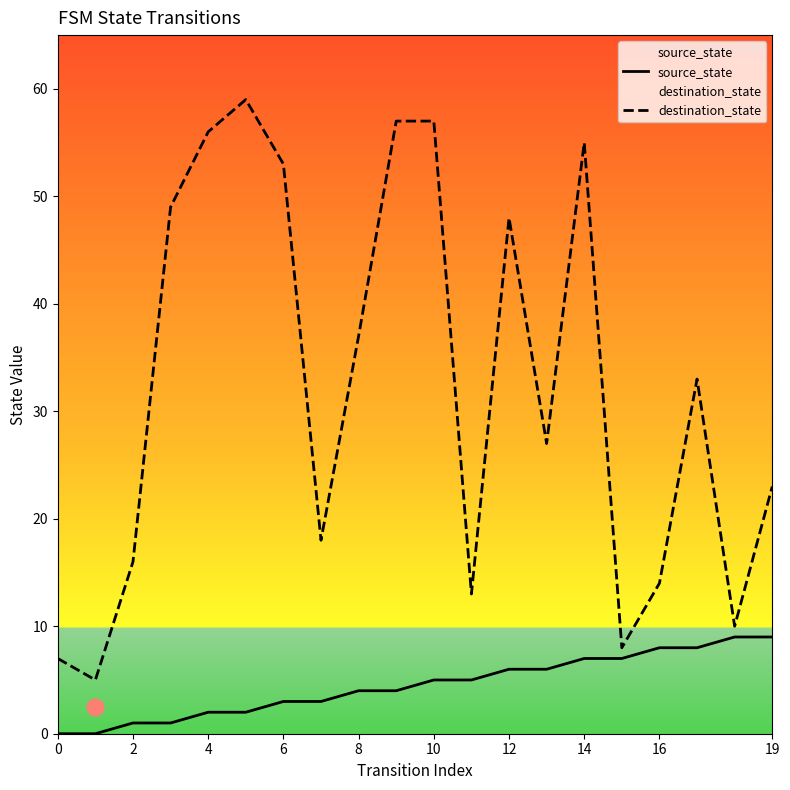

Read the source_state value at 12.

6